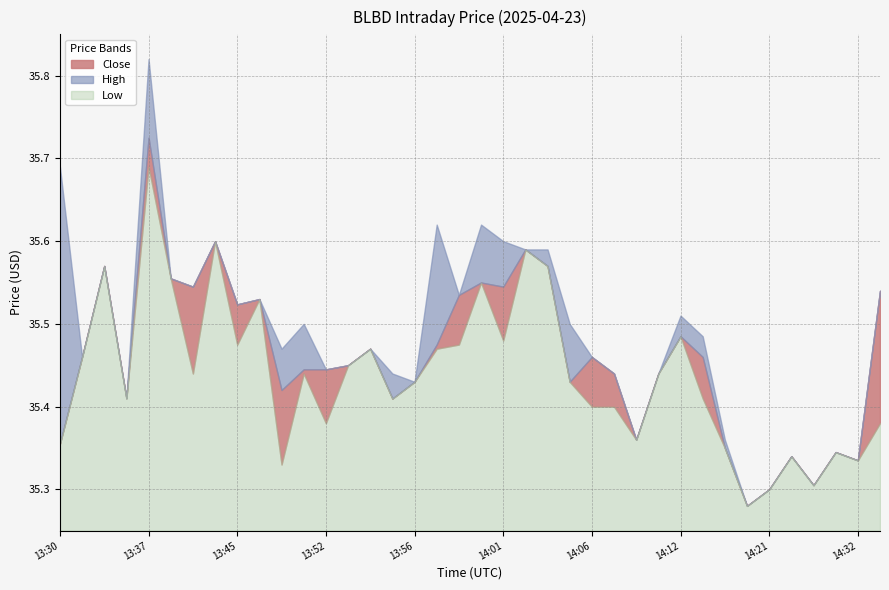

Rank the series by their maximum value, from highest to lowest.

High, Close, Low